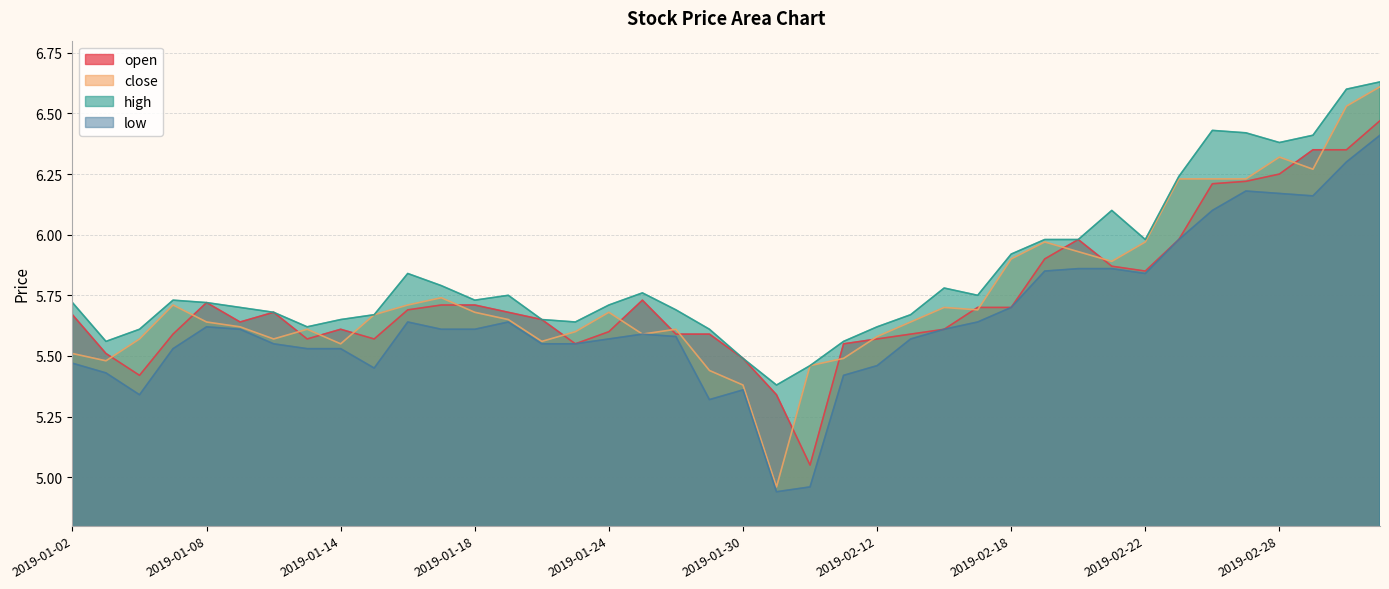

At which category does the chart reach its peak across all series?

2019-03-05